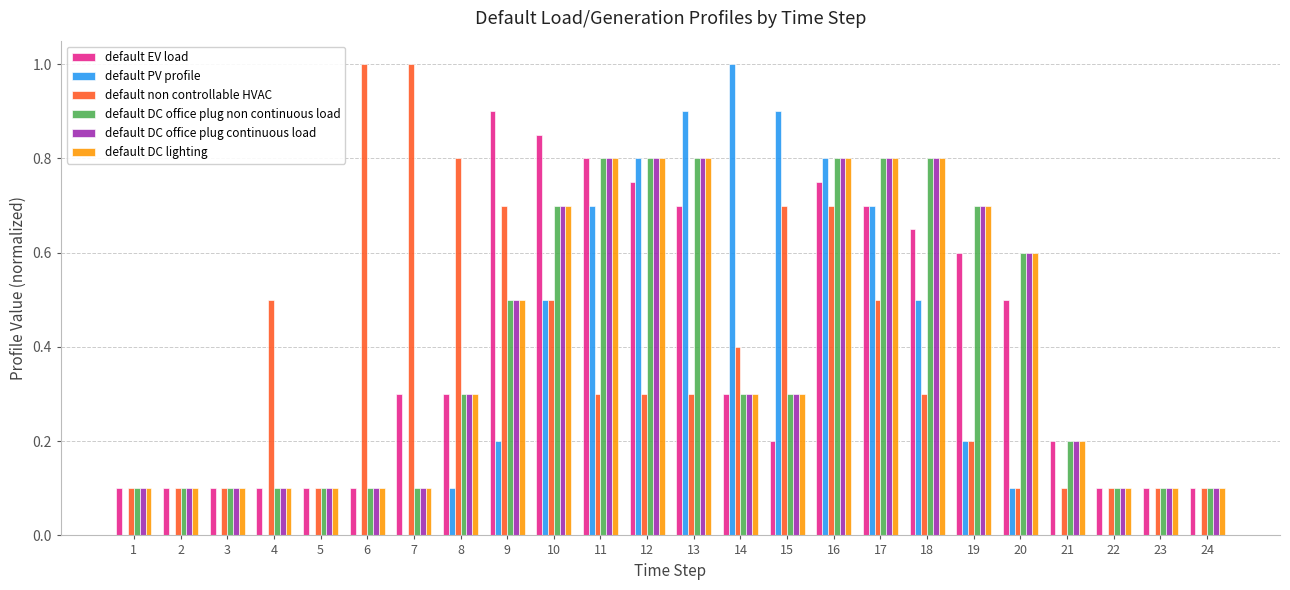

Between 8 and 12, which series saw the biggest shift?

default PV profile